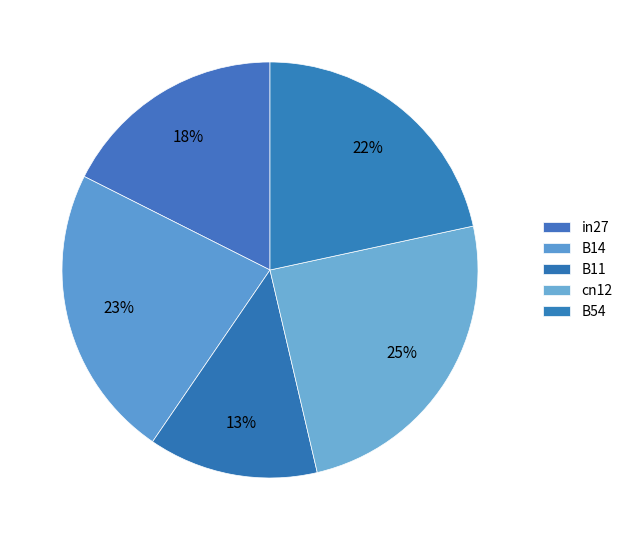

How many slices are in this pie chart?

5